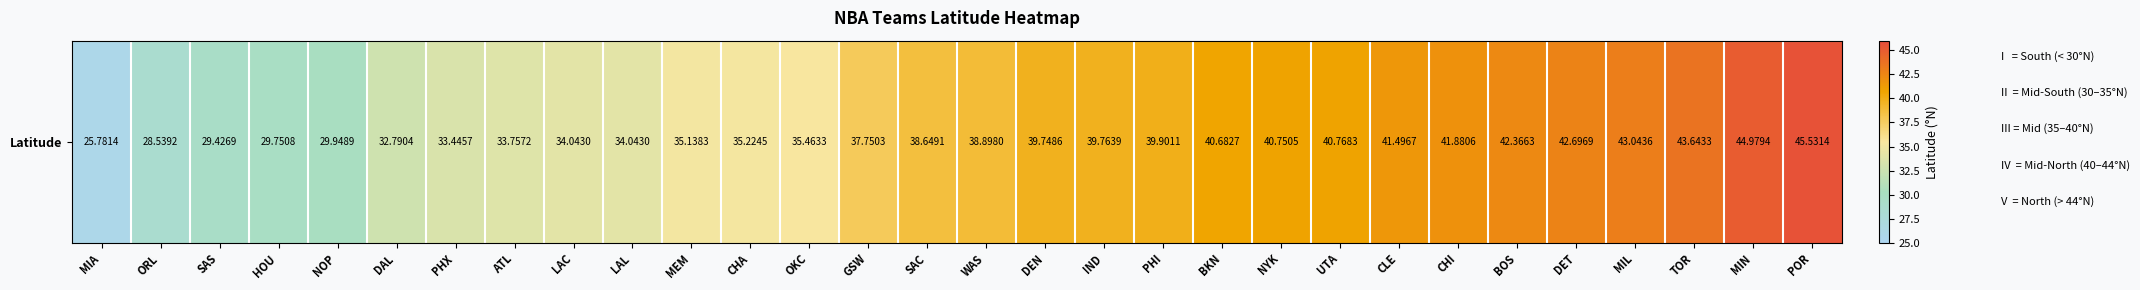

What is the sum of all values?

1119.9